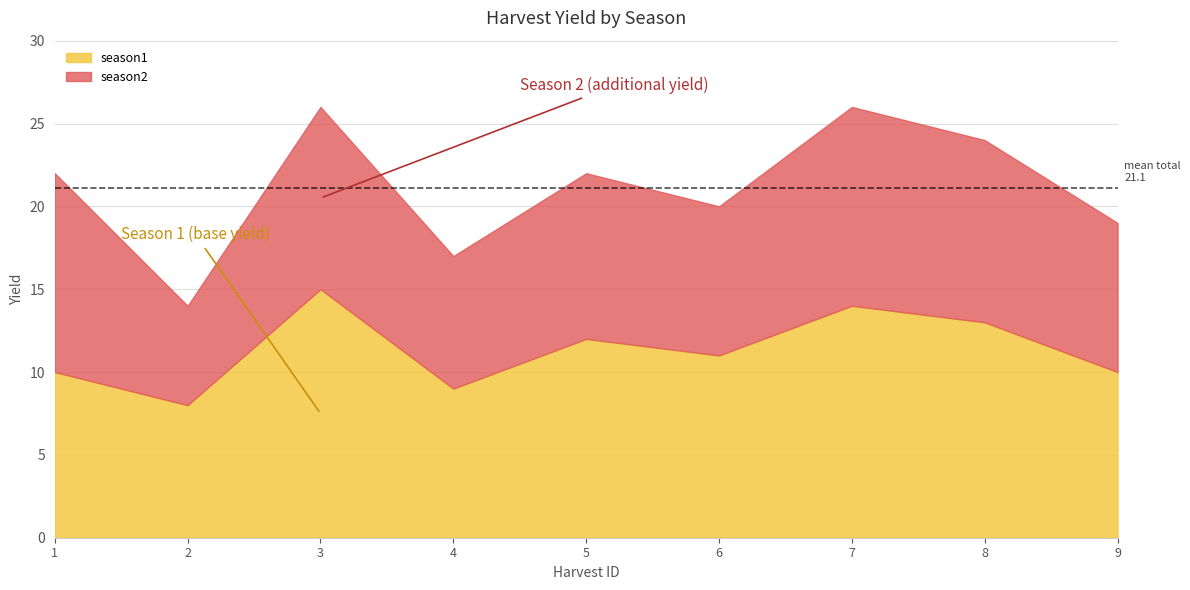

Reading left to right, list all the values displayed in this chart.

season1: 1=10	2=8	3=15	4=9	5=12	6=11	7=14	8=13	9=10
season2: 1=12	2=6	3=11	4=8	5=10	6=9	7=12	8=11	9=9
total yield: 1=22	2=14	3=26	4=17	5=22	6=20	7=26	8=24	9=19